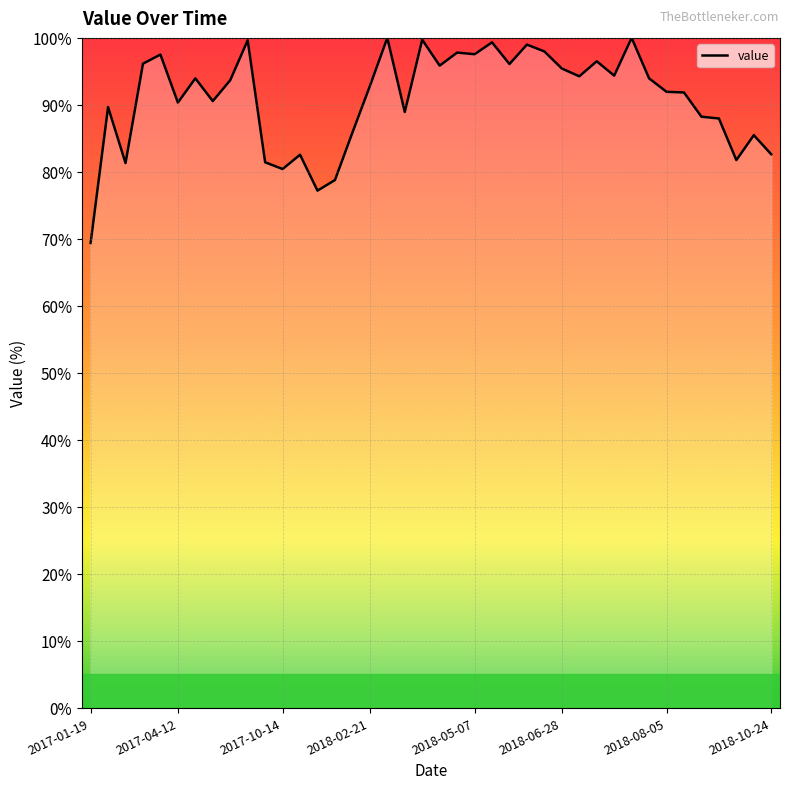

How many points are higher than both their immediate neighbors (excluding endpoints)?

13